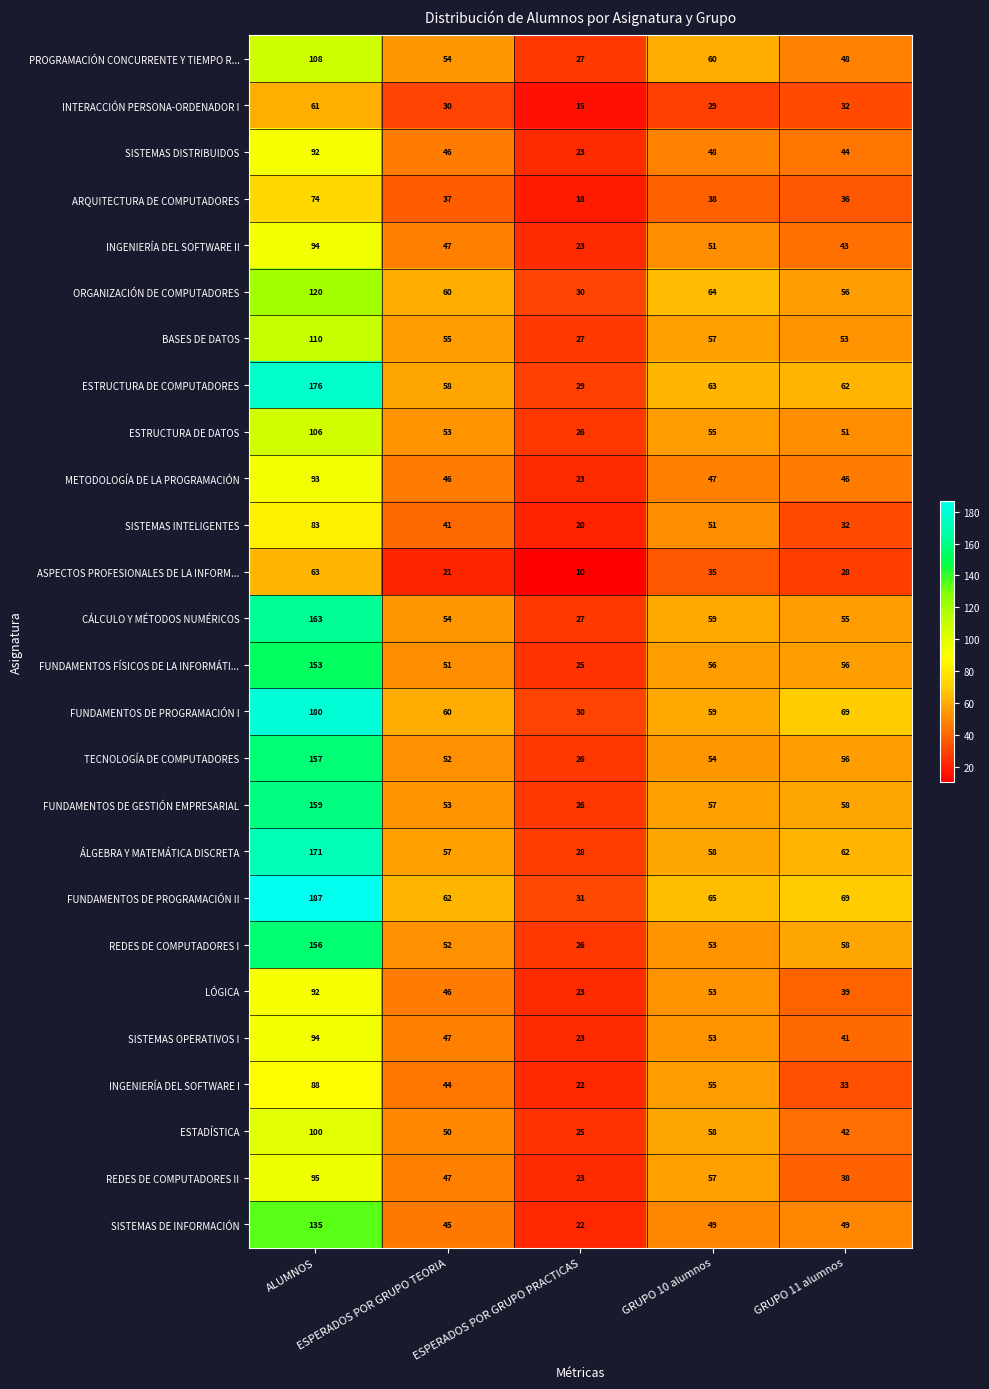

What is the sum of all TECNOLOGÍA DE COMPUTADORES values?

345